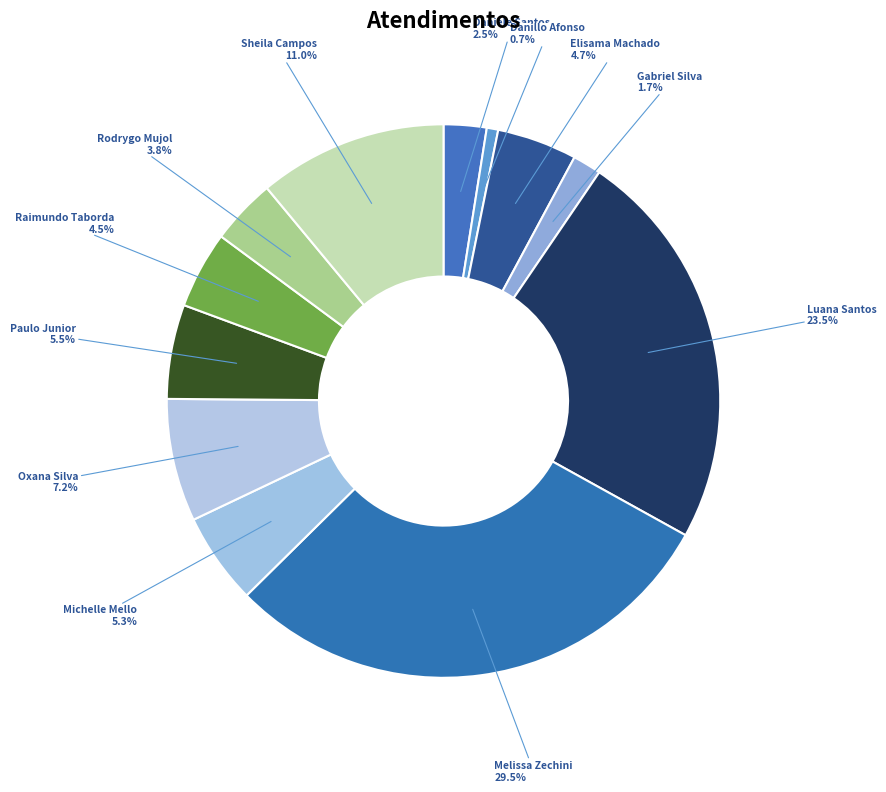

What is the ratio of the value at Daniele Santos to the value at Raimundo Taborda?

0.6